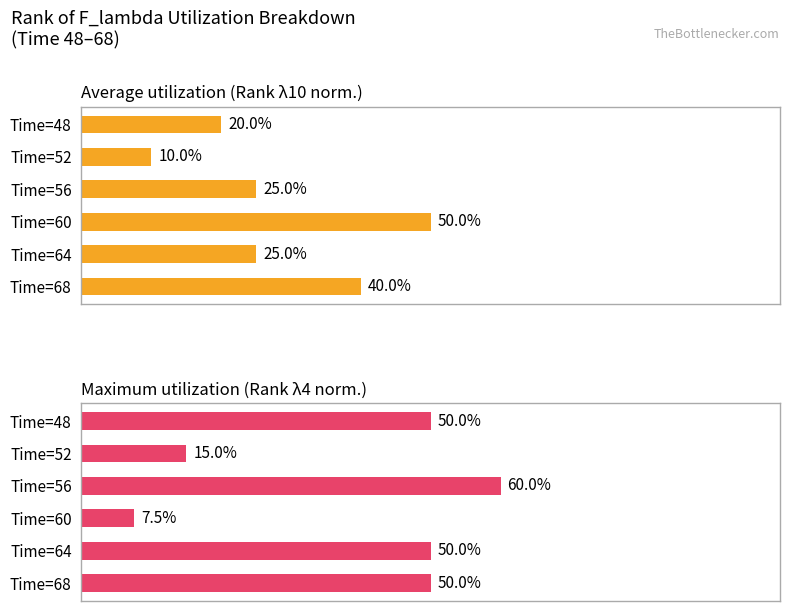

What is the sum of all Maximum utilization (Rank λ4 norm.) values?

232.5